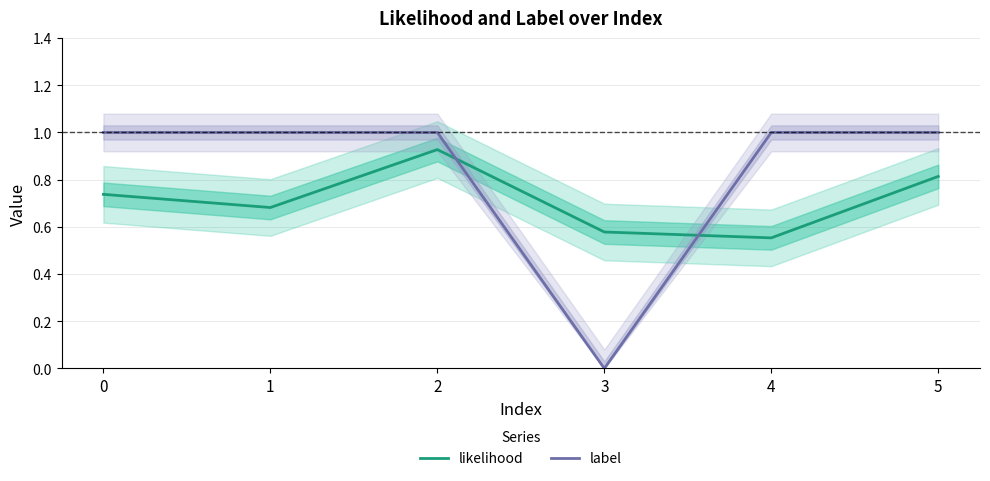

List the labels in order of label value, largest first.

0, 1, 2, 4, 5, 3